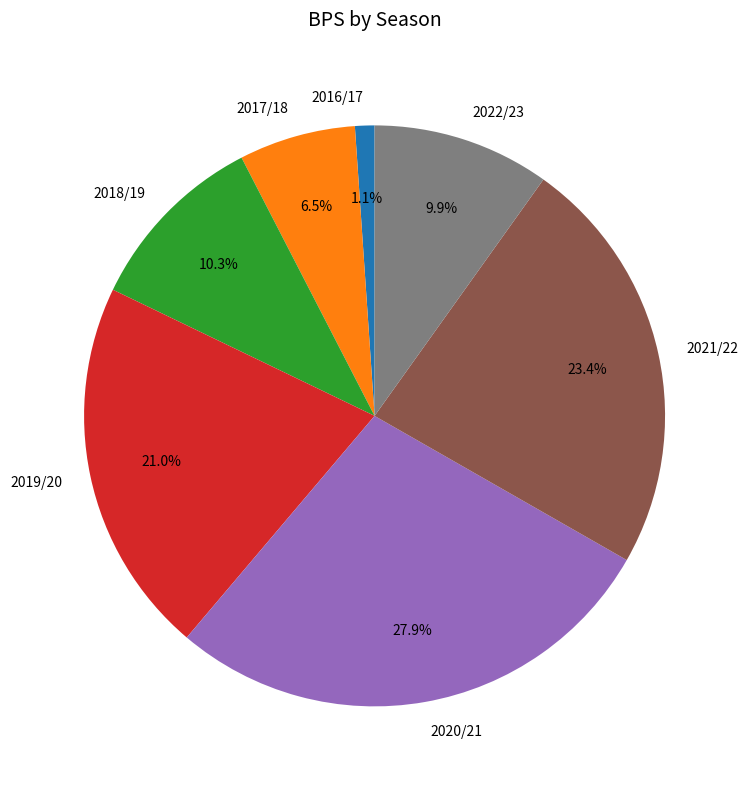

How many segments does this pie chart have?

7